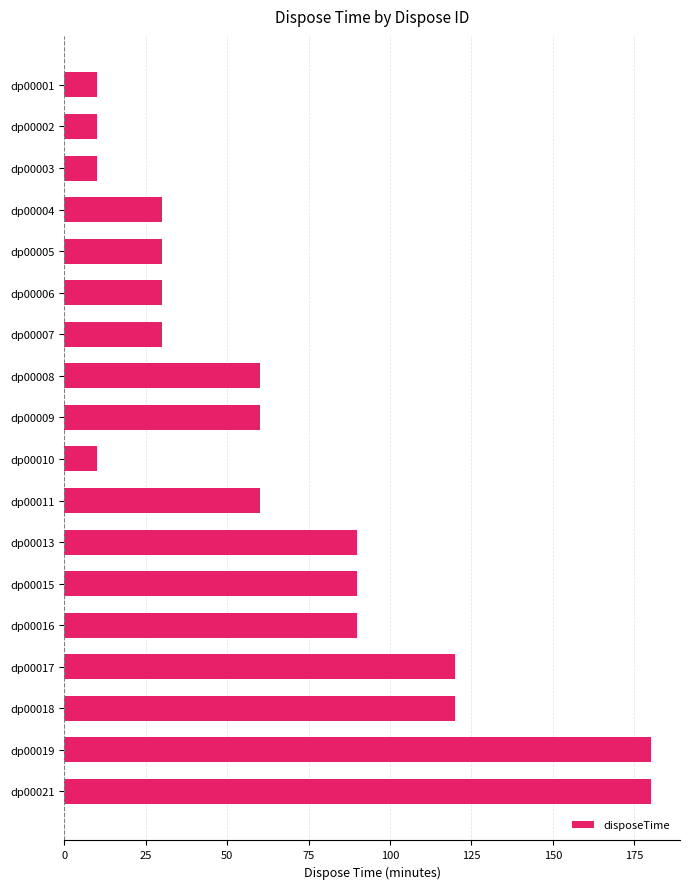

Reading top to bottom, extract all data points from this chart.

dp00001=10	dp00002=10	dp00003=10	dp00004=30	dp00005=30	dp00006=30	dp00007=30	dp00008=60	dp00009=60	dp00010=10	dp00011=60	dp00013=90	dp00015=90	dp00016=90	dp00017=120	dp00018=120	dp00019=180	dp00021=180